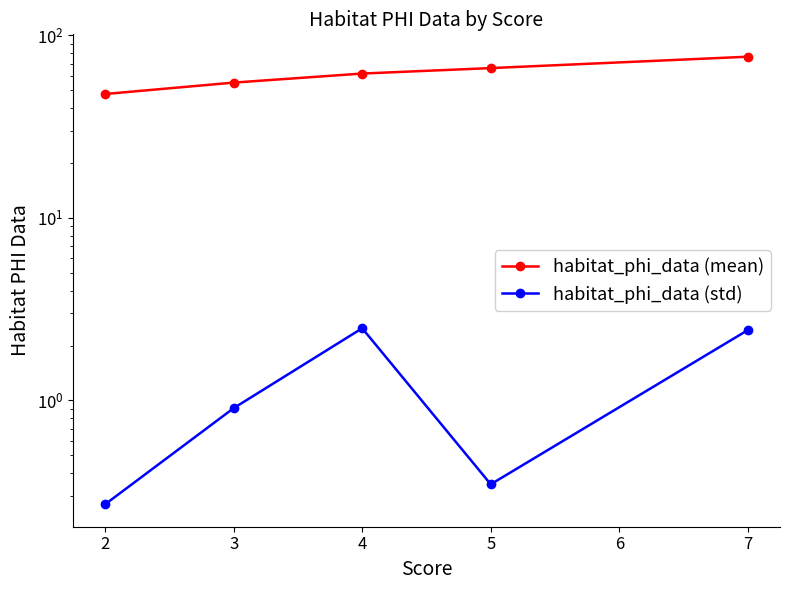

What is the average value of the habitat_phi_data (mean) series?

61.3